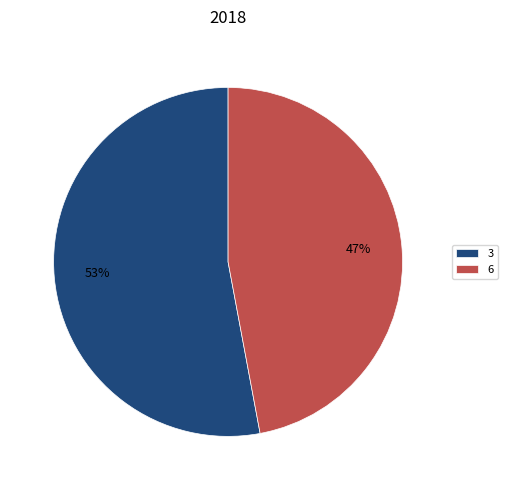

Which category has the smallest portion of the pie?

6